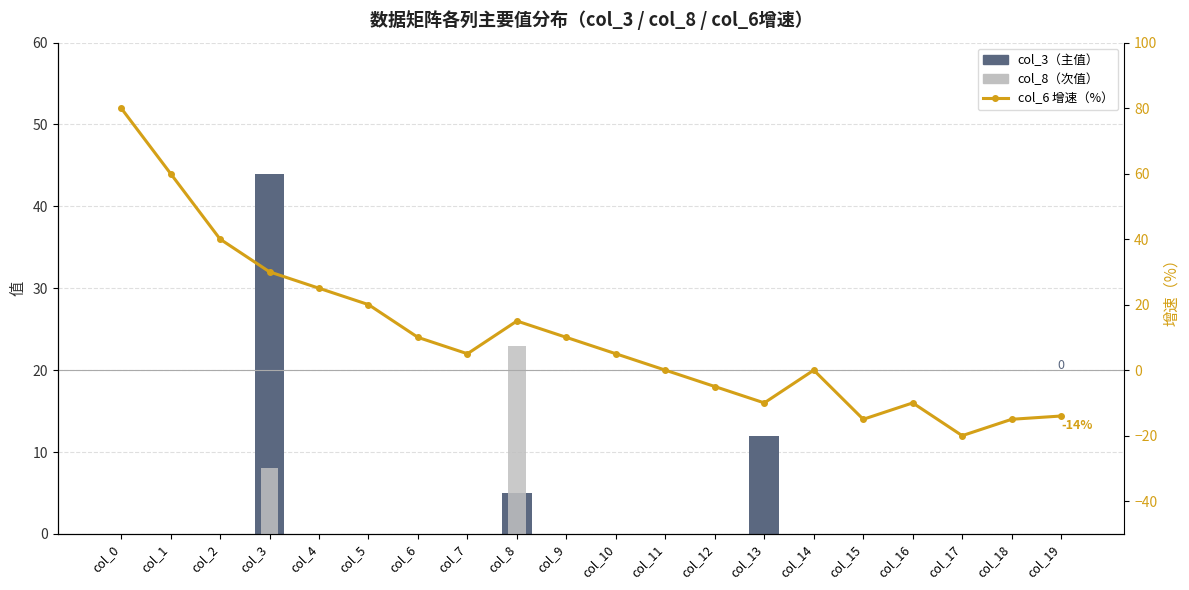

At how many categories does at least one series exceed 36?

4